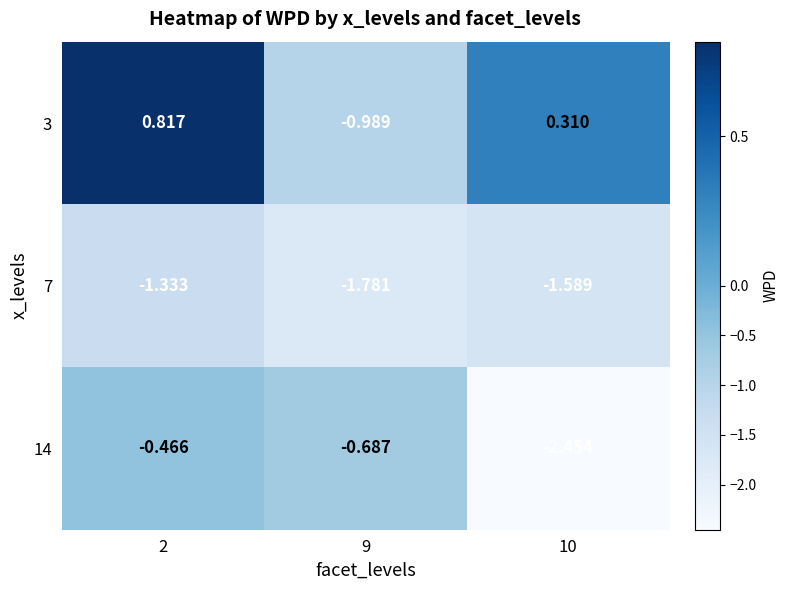

How many categories are shown in the chart?

3